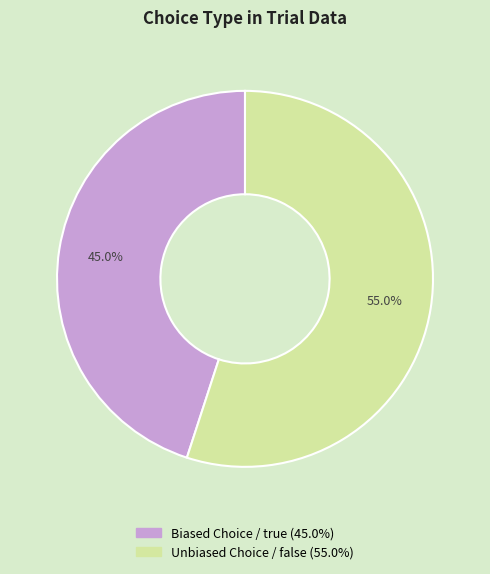

Does any single category account for the majority?

Yes